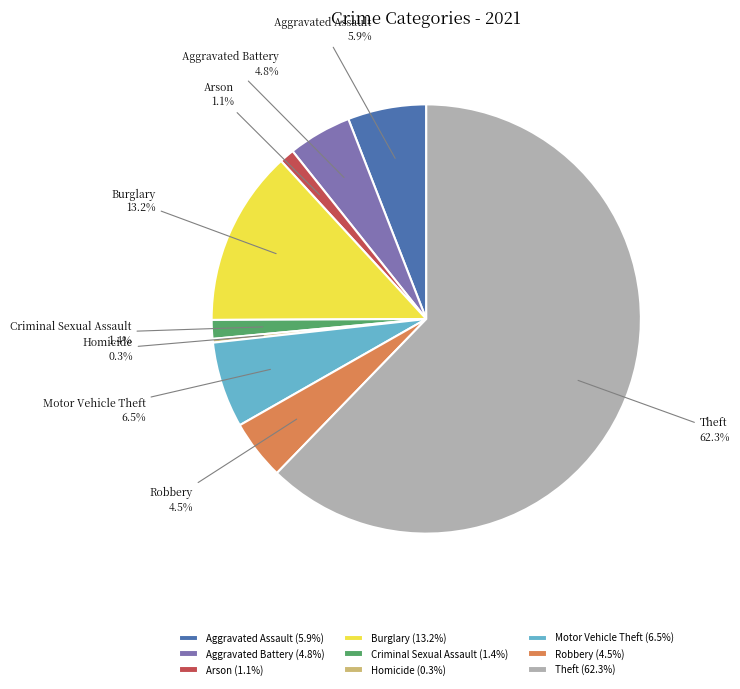

Is it true that Arson is 11% of the pie?

False